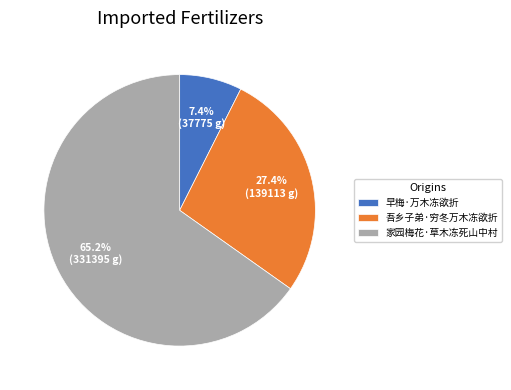

Is there a majority slice in this chart?

Yes